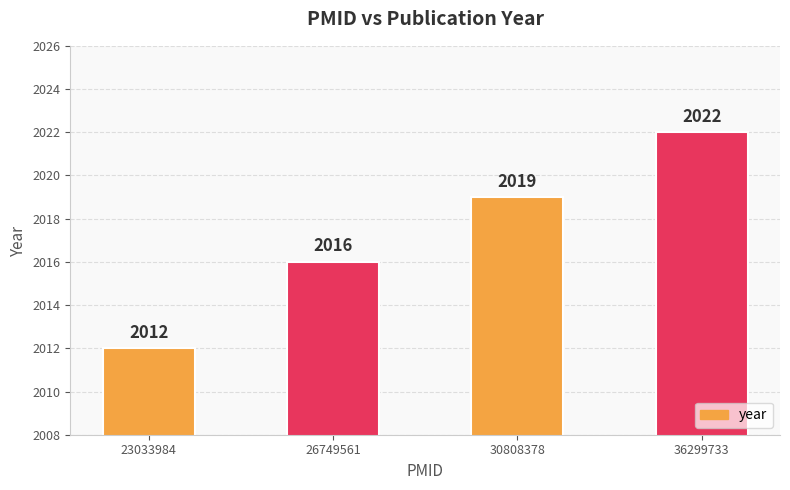

Count the values in the range 2016 to 2022.

3